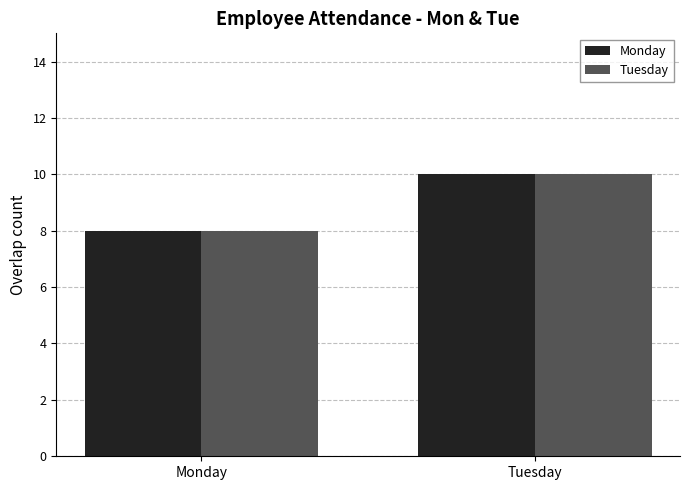

Are the bars horizontal?

No